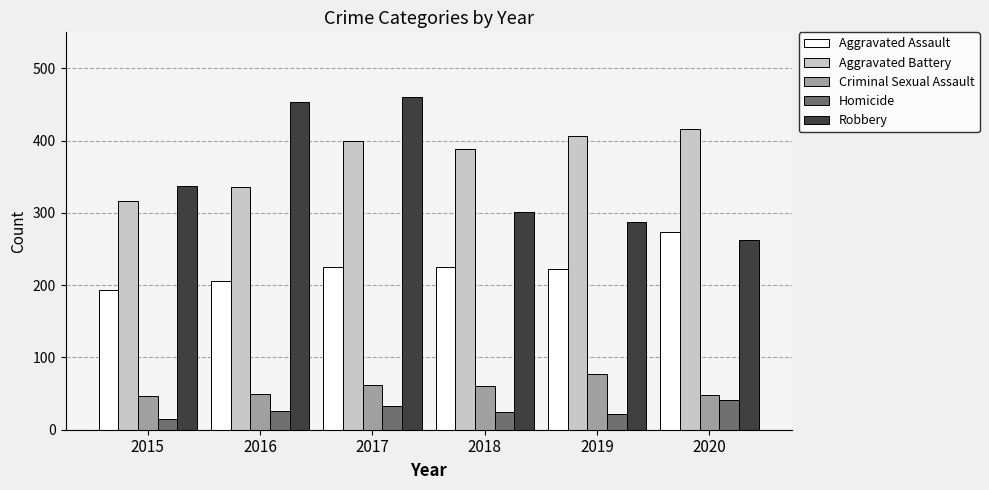

At which label is Robbery closest to 361?

2015